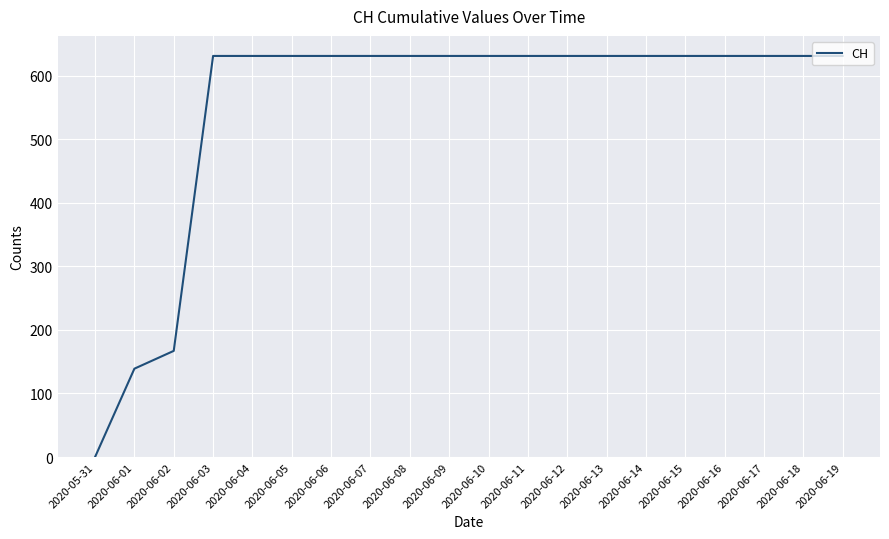

Reading left to right, what are all the values shown in this chart?

2020-05-31=0	2020-06-01=139	2020-06-02=167	2020-06-03=631	2020-06-04=631	2020-06-05=631	2020-06-06=631	2020-06-07=631	2020-06-08=631	2020-06-09=631	2020-06-10=631	2020-06-11=631	2020-06-12=631	2020-06-13=631	2020-06-14=631	2020-06-15=631	2020-06-16=631	2020-06-17=631	2020-06-18=631	2020-06-19=631